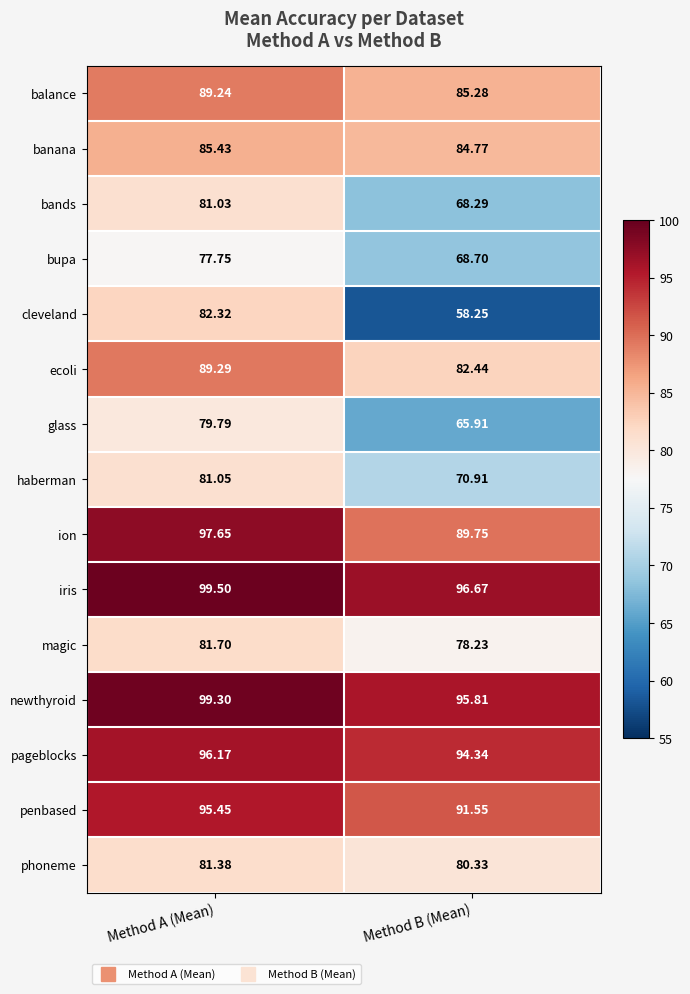

At Method B (Mean), list the series in order from smallest to largest.

cleveland, glass, bands, bupa, haberman, magic, phoneme, ecoli, banana, balance, ion, penbased, pageblocks, newthyroid, iris